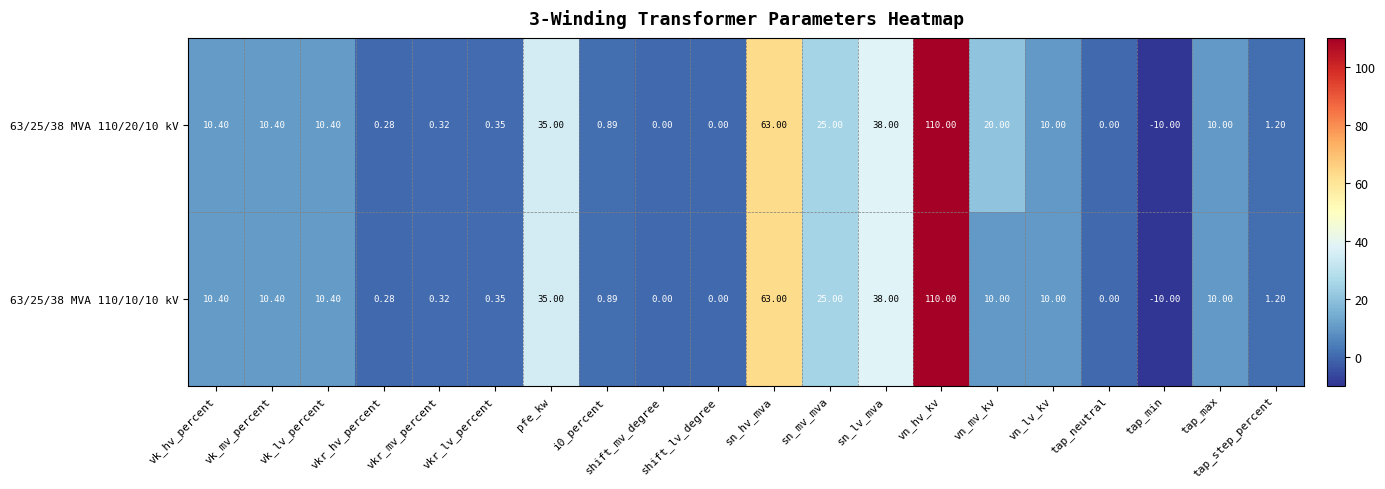

At which label is 63/25/38 MVA 110/10/10 kV closest to 50?

sn_lv_mva